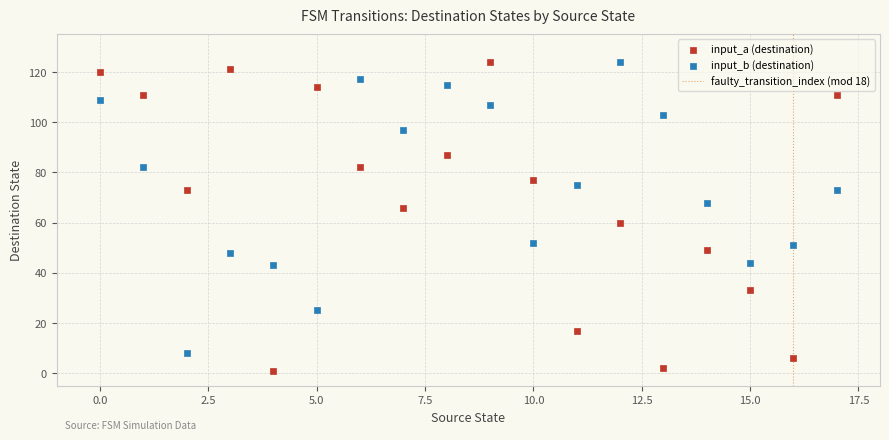

Across all data points, what is the range of Y values (max minus min)?

123